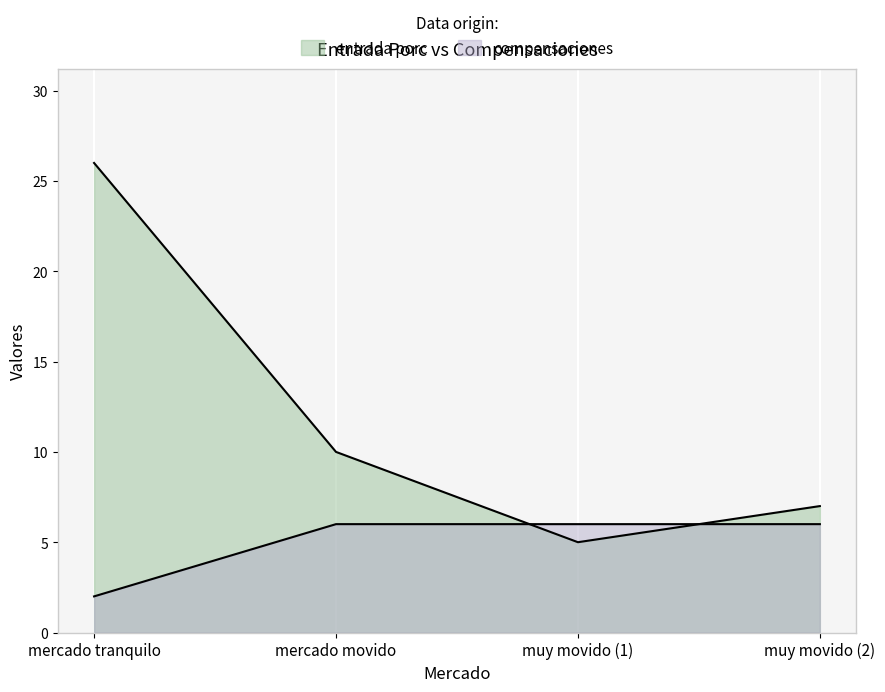

Is the value of entrada porc at muy movido (2) greater than the value of compensaciones at mercado movido?

Yes